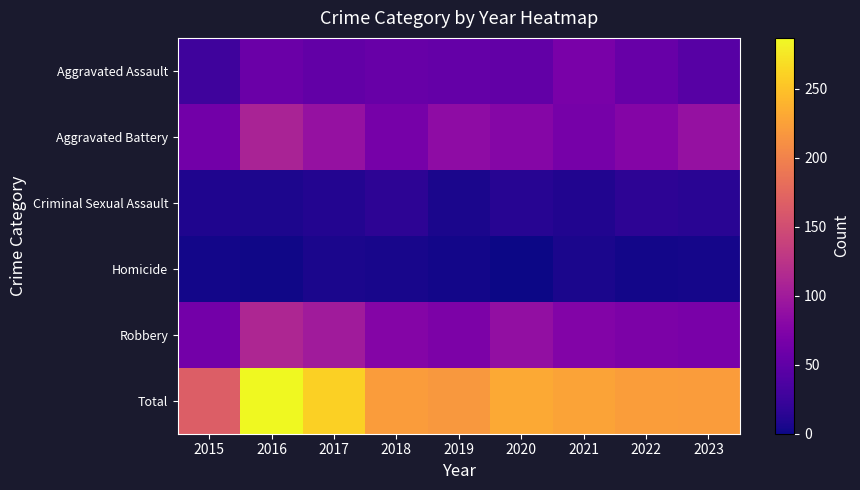

List the series in order of their peak value, highest first.

Total, Robbery, Aggravated Battery, Aggravated Assault, Criminal Sexual Assault, Homicide